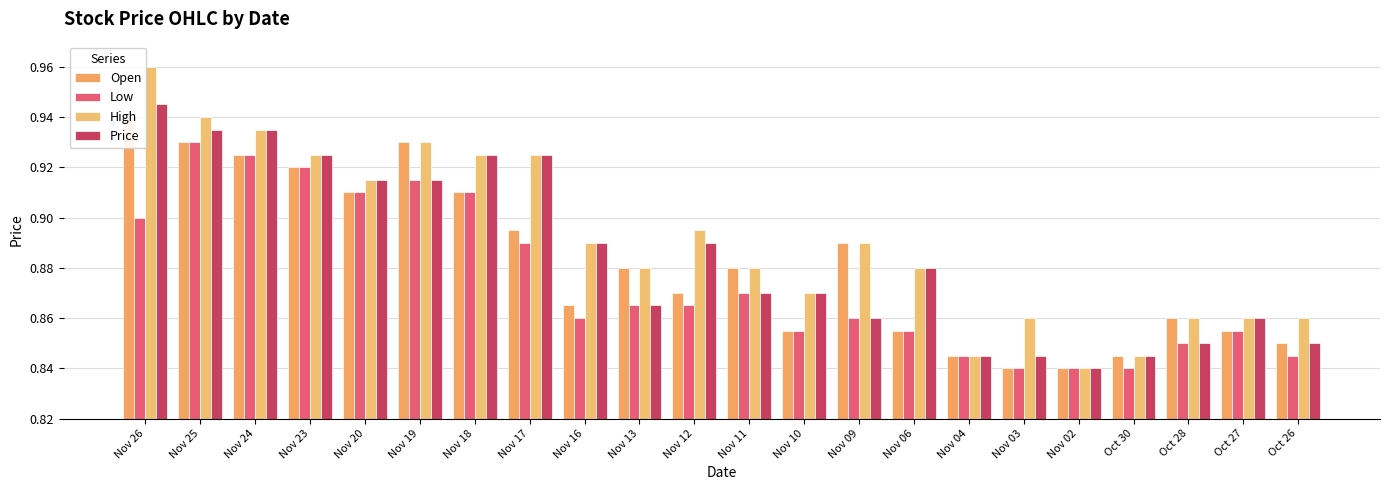

Which series has the largest range (max minus min)?

High